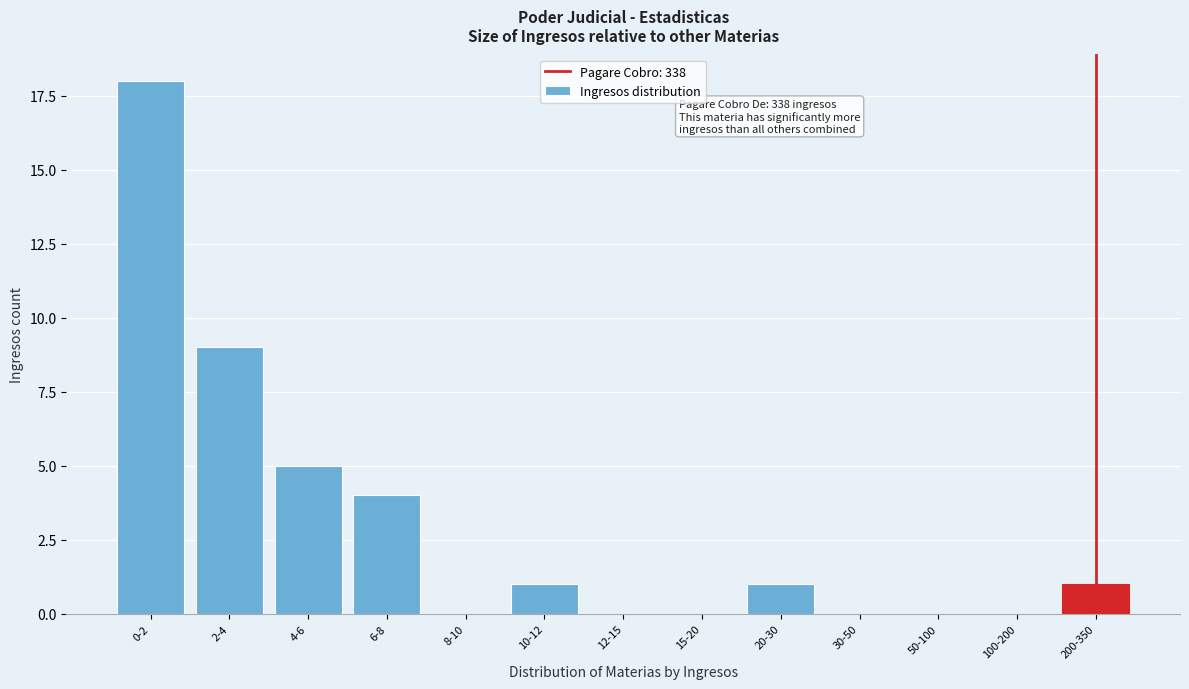

Reading right to left, extract all data points from this chart.

200-350=1	100-200=0	50-100=0	30-50=0	20-30=1	15-20=0	12-15=0	10-12=1	8-10=0	6-8=4	4-6=5	2-4=9	0-2=18